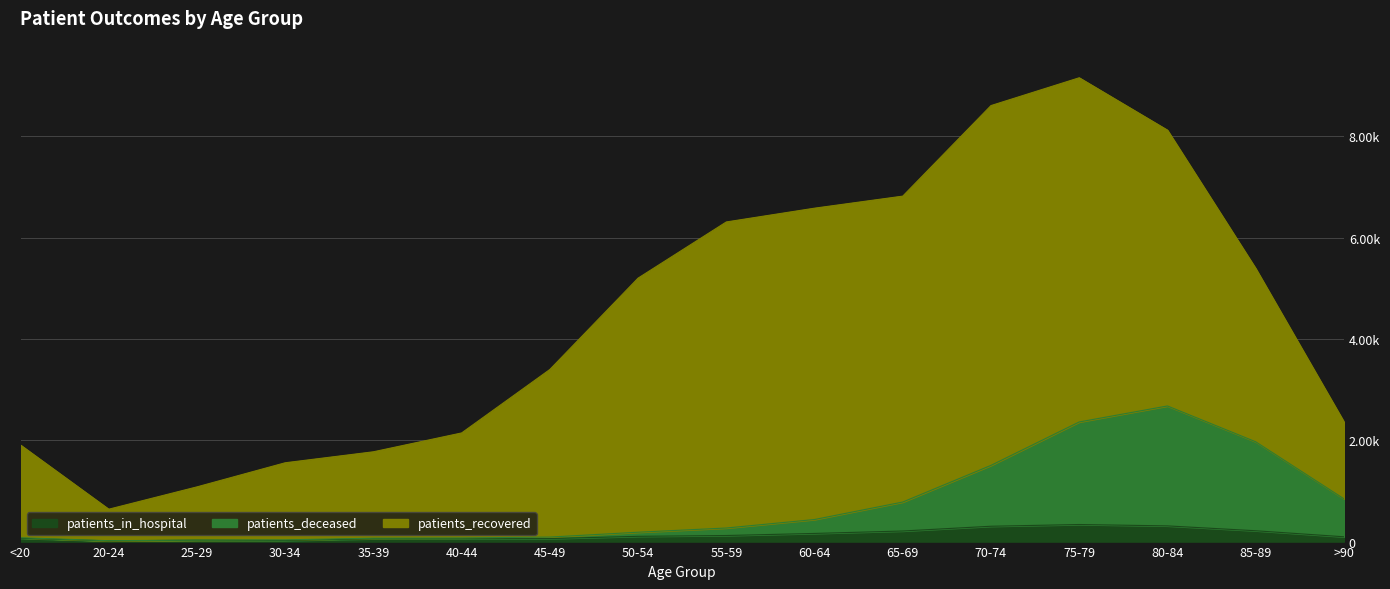

How many interior local valleys does the patients_in_hospital series have?

2